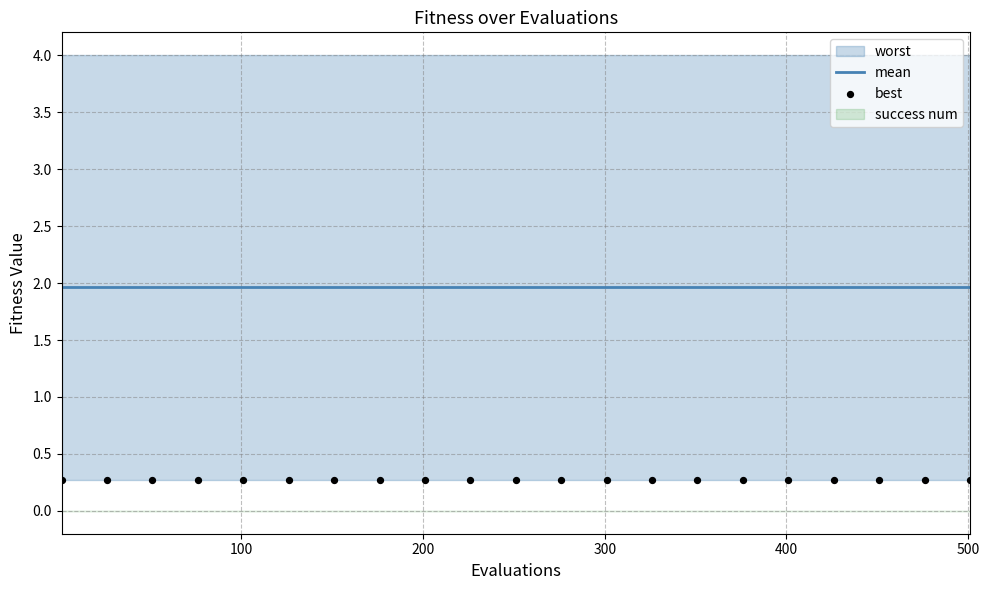

Which series has the largest total across all categories?

mean